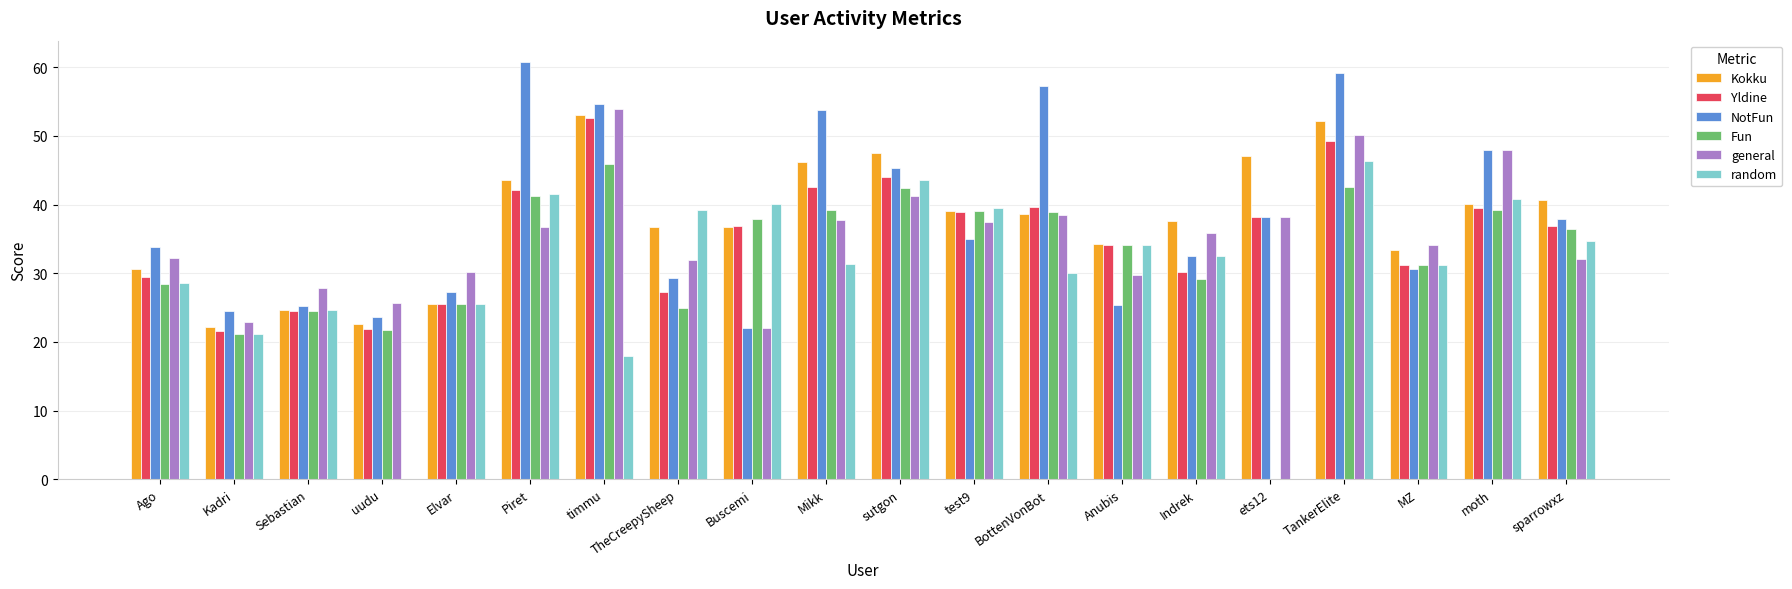

Is it true that NotFun equals 32.5 at Buscemi?

False